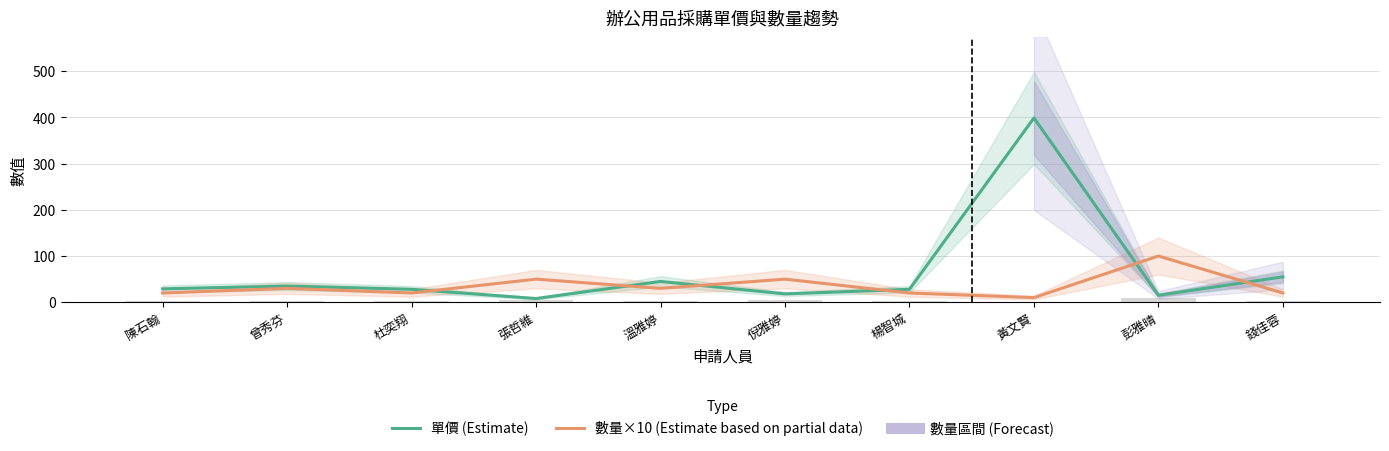

Is it true that 單價 (Estimate) equals 14 at 溫雅婷?

False